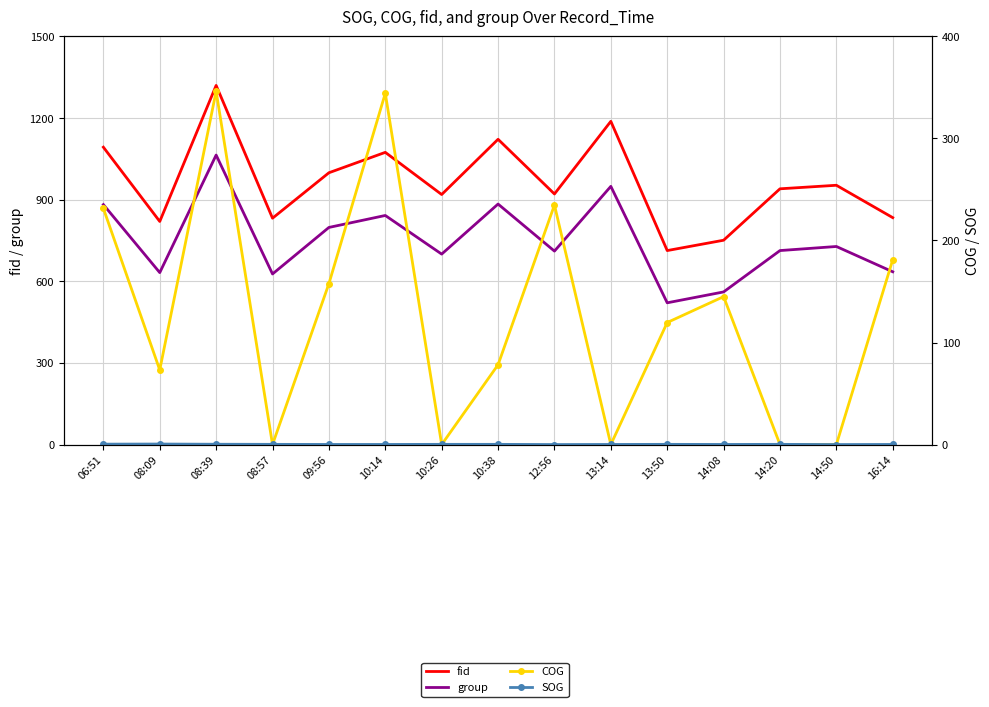

At which category does SOG reach its first local valley?

12:56